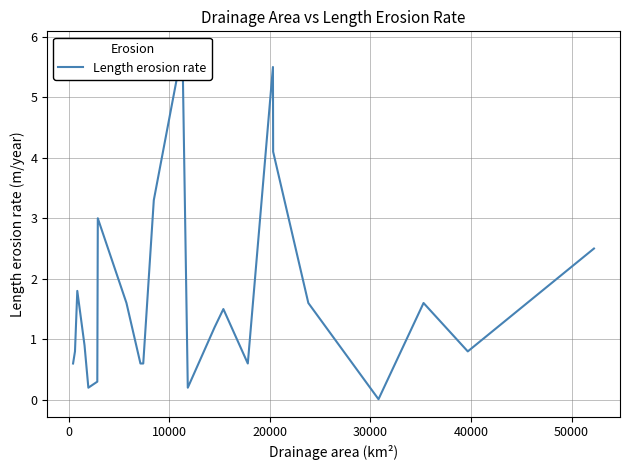

What is the difference between the maximum and second lowest values?

5.6